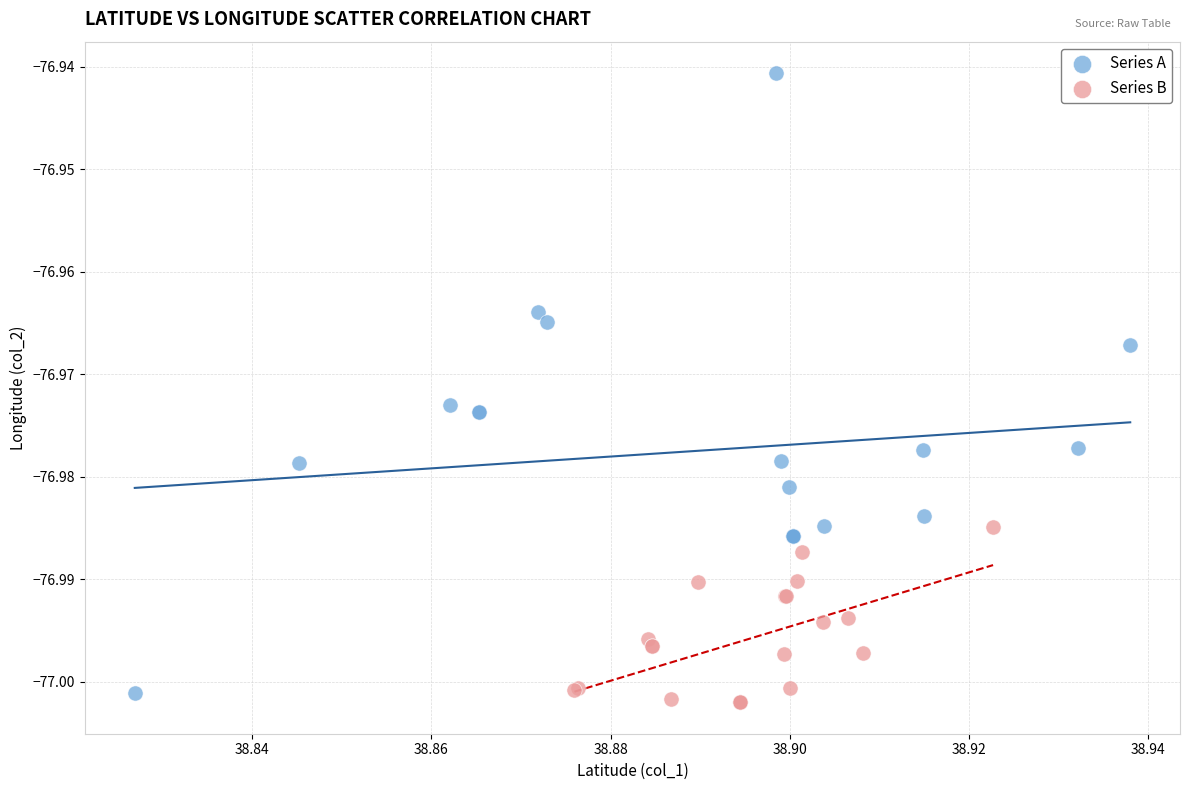

Which series contains the highest Y value?

Series A